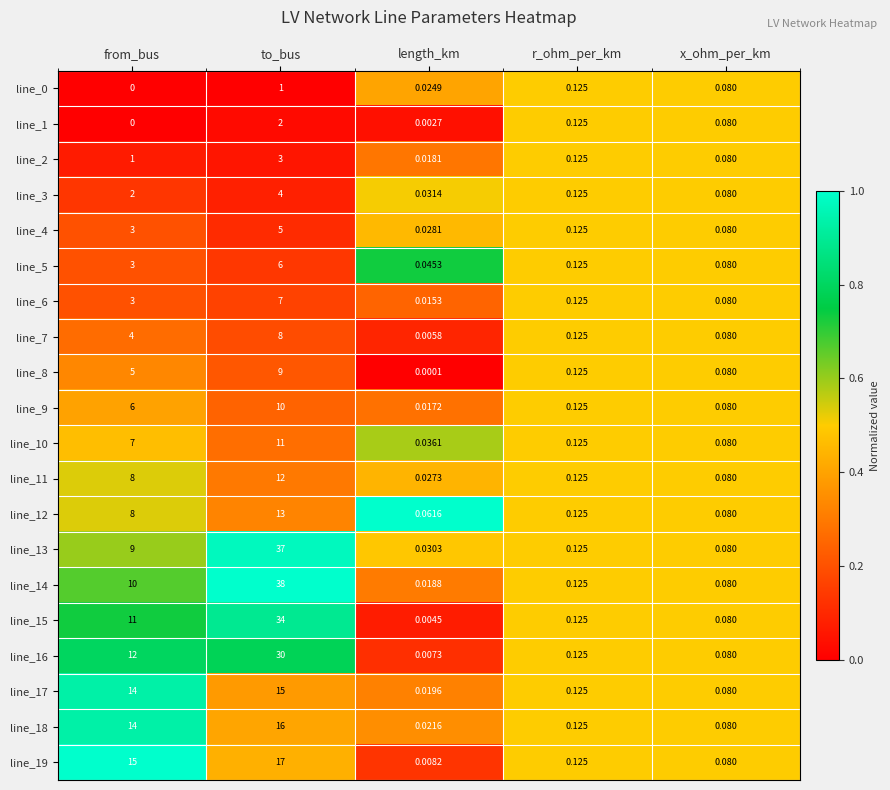

At how many categories does at least one series exceed 0?

5